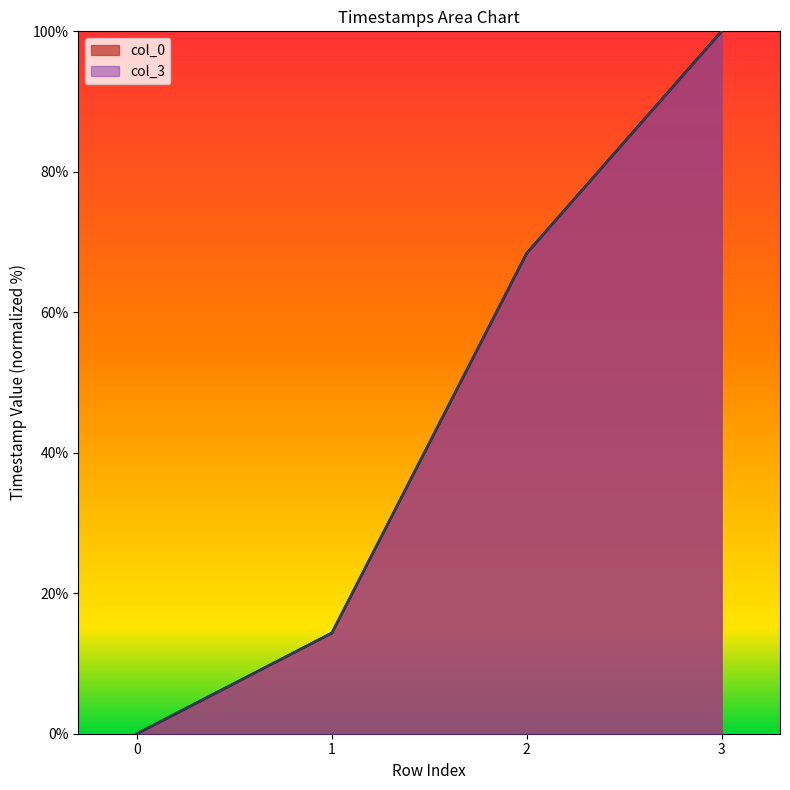

True or false: col_3 and col_0 cross at least once.

False